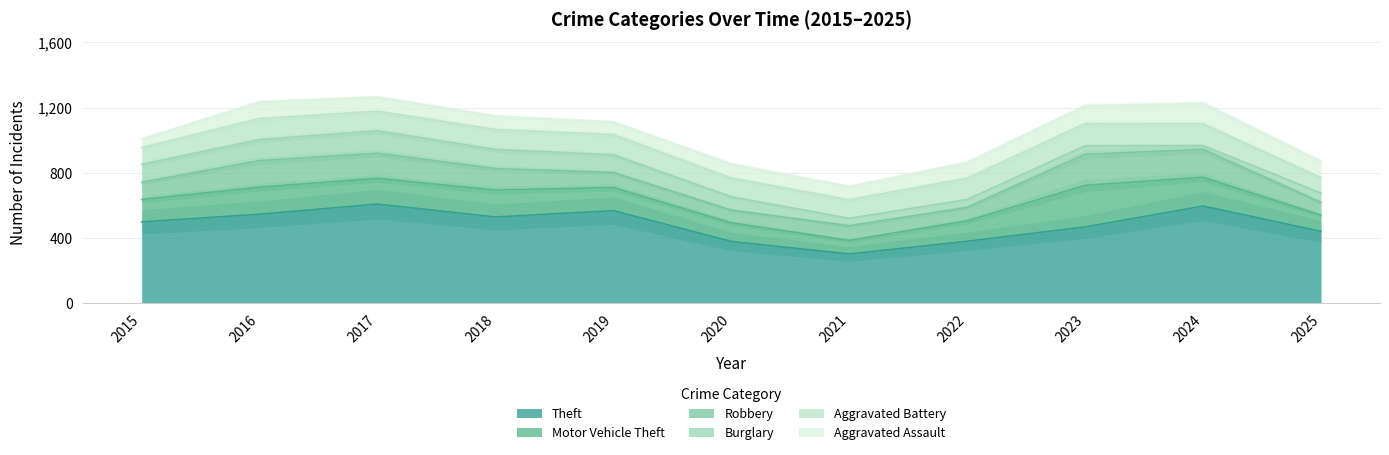

How many data points does each series have?

11